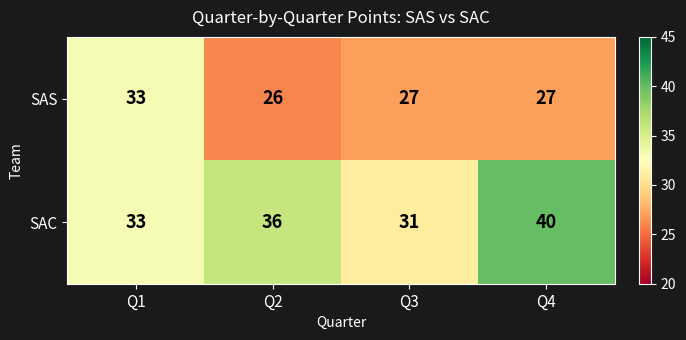

Where is SAC nearest to the value 35?

Q2